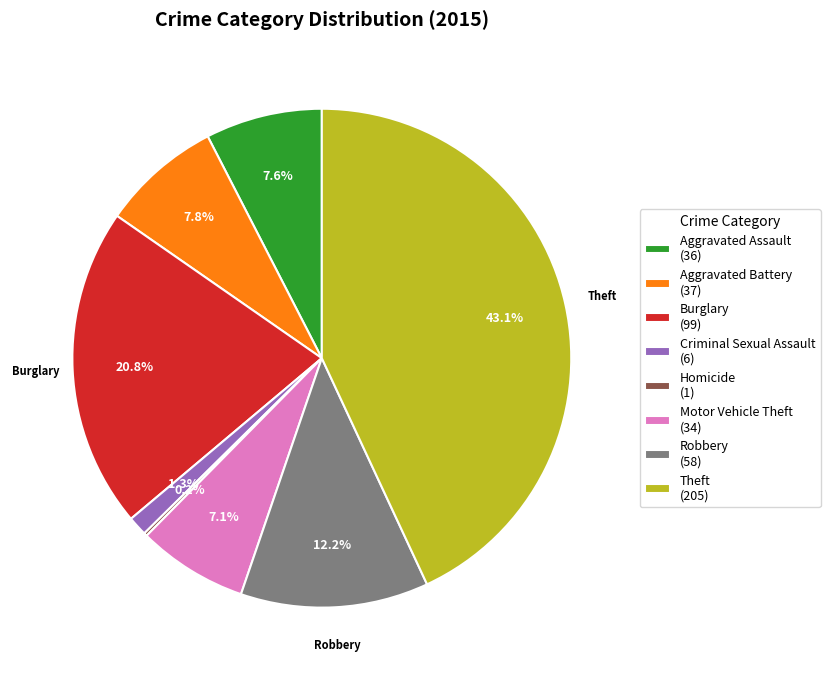

Approximately how many times larger is the value at Aggravated Battery (37) compared to Aggravated Assault (36)?

1.0